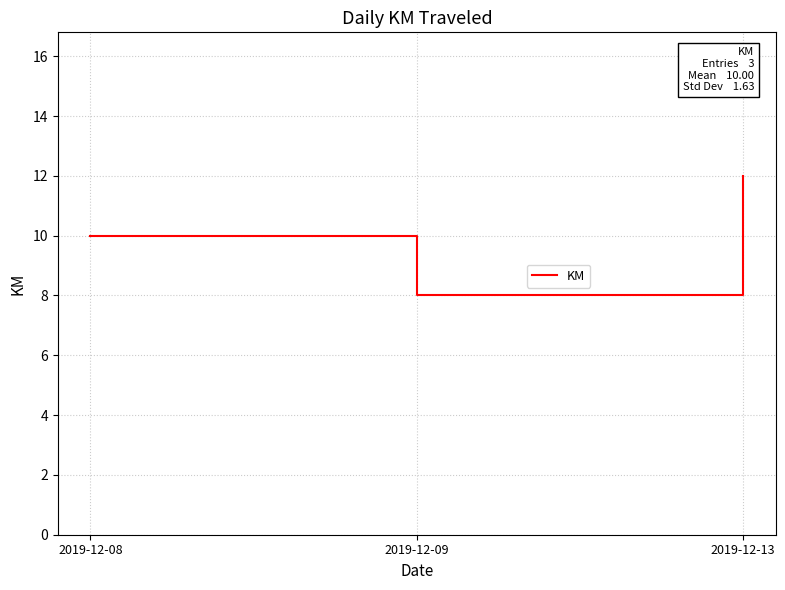

What is the maximum value shown in the chart?

12